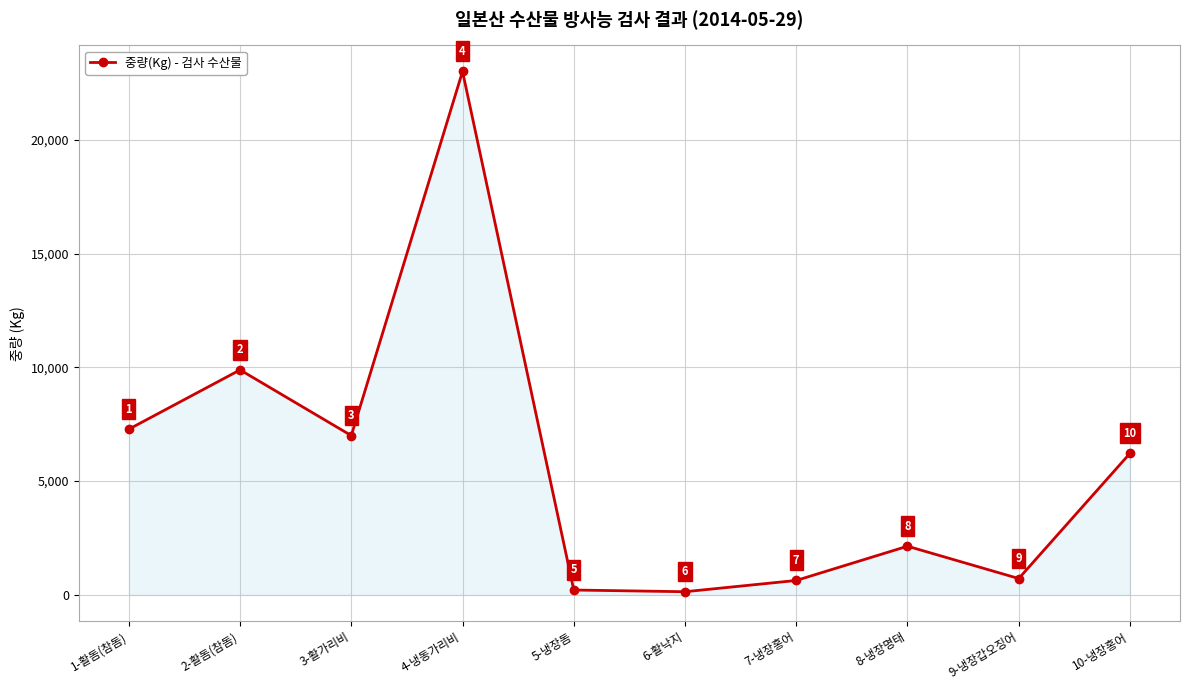

The chart shows a value of 9887 at 2-활돔(참돔). True or false?

True